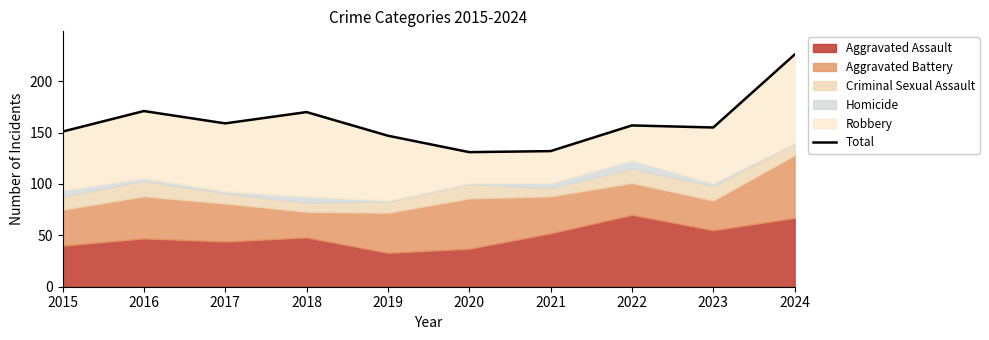

What is the average value?

160